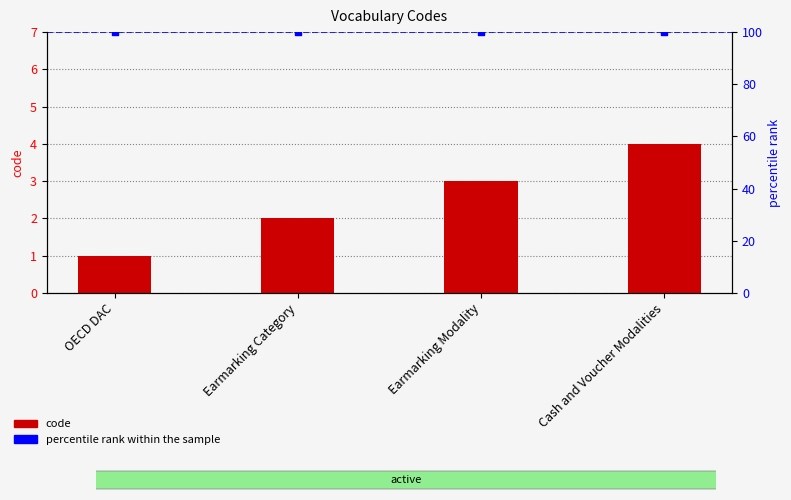

Approximately how many times larger is the value at OECD DAC compared to Earmarking Category?

0.5